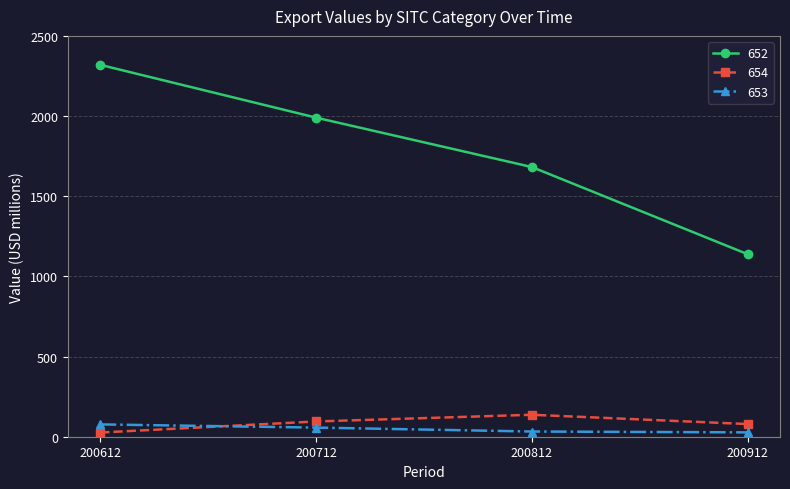

At which label does 652 reach its minimum?

200912